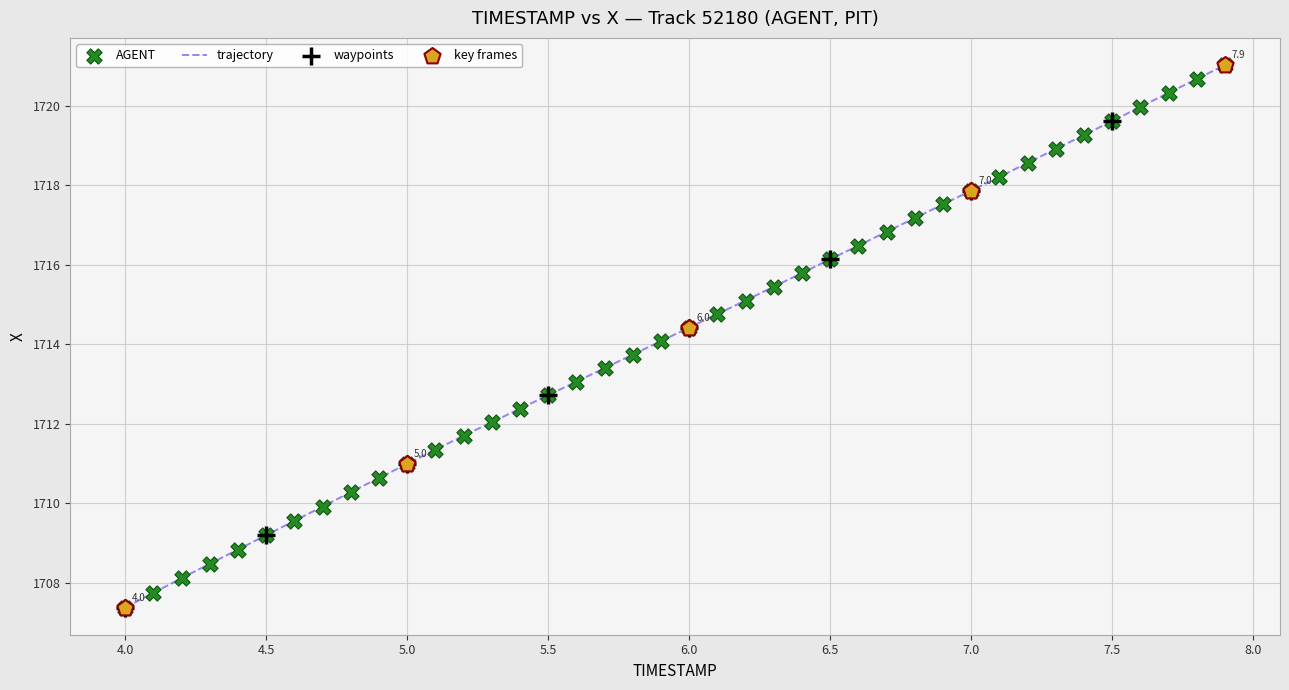

What is the difference between the maximum and minimum values?

13.6